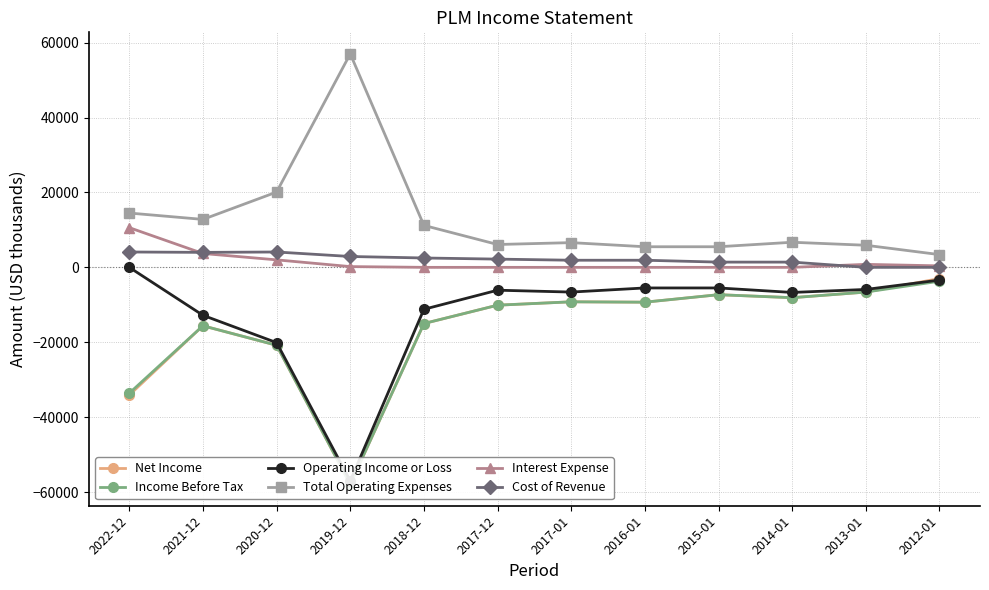

Count the number of categories in the chart.

12